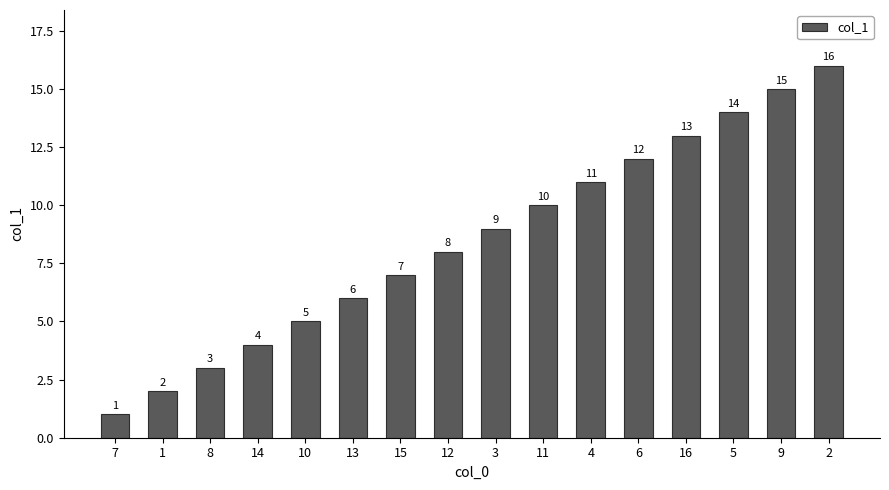

Rank the categories by value from lowest to highest.

7, 1, 8, 14, 10, 13, 15, 12, 3, 11, 4, 6, 16, 5, 9, 2